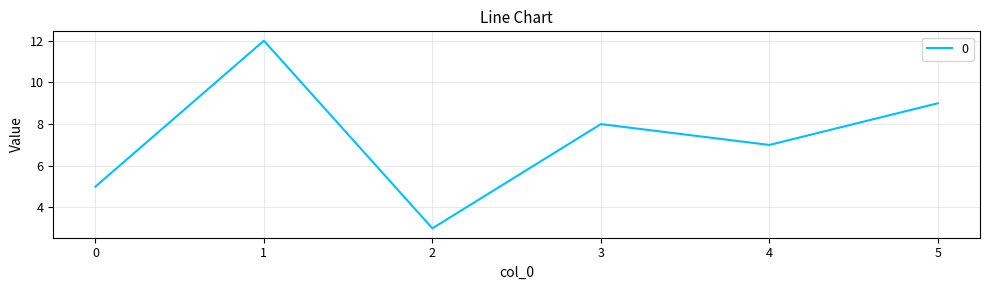

Is it true that the value at 4 is 7?

True